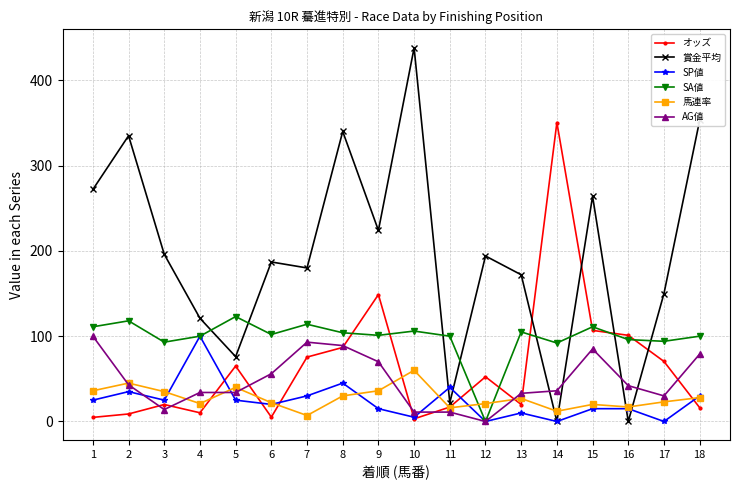

What is the difference between the second highest and minimum values in the SA値 series?

118.0